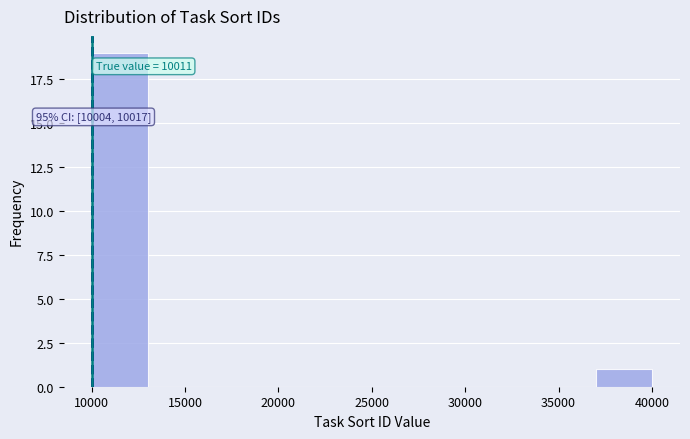

Which range on the x-axis has the tallest bar?

10000 to 13000